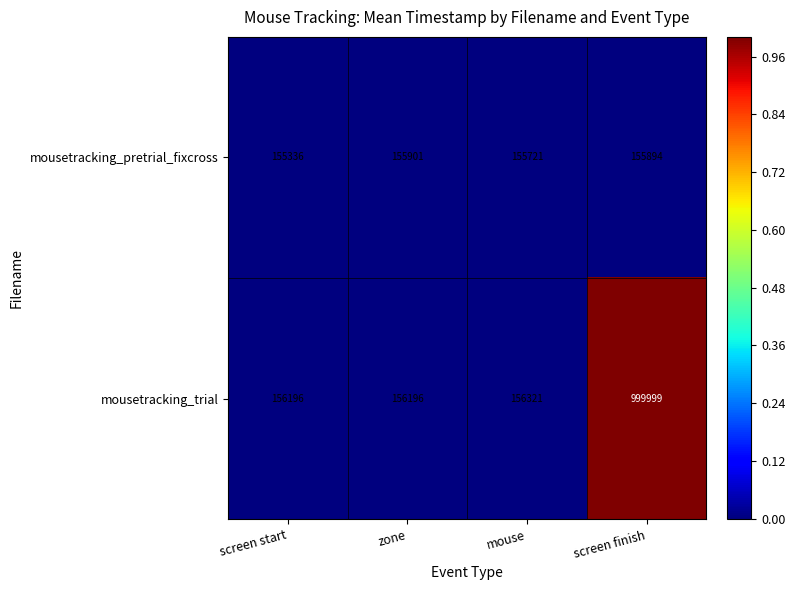

Is it true that mousetracking_trial equals 208141 at zone?

False